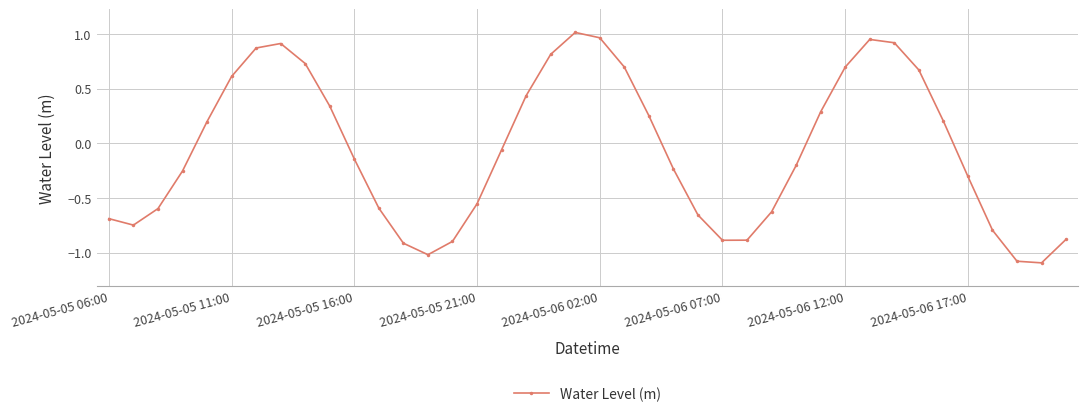

What is the difference between the maximum and minimum values?

2.1